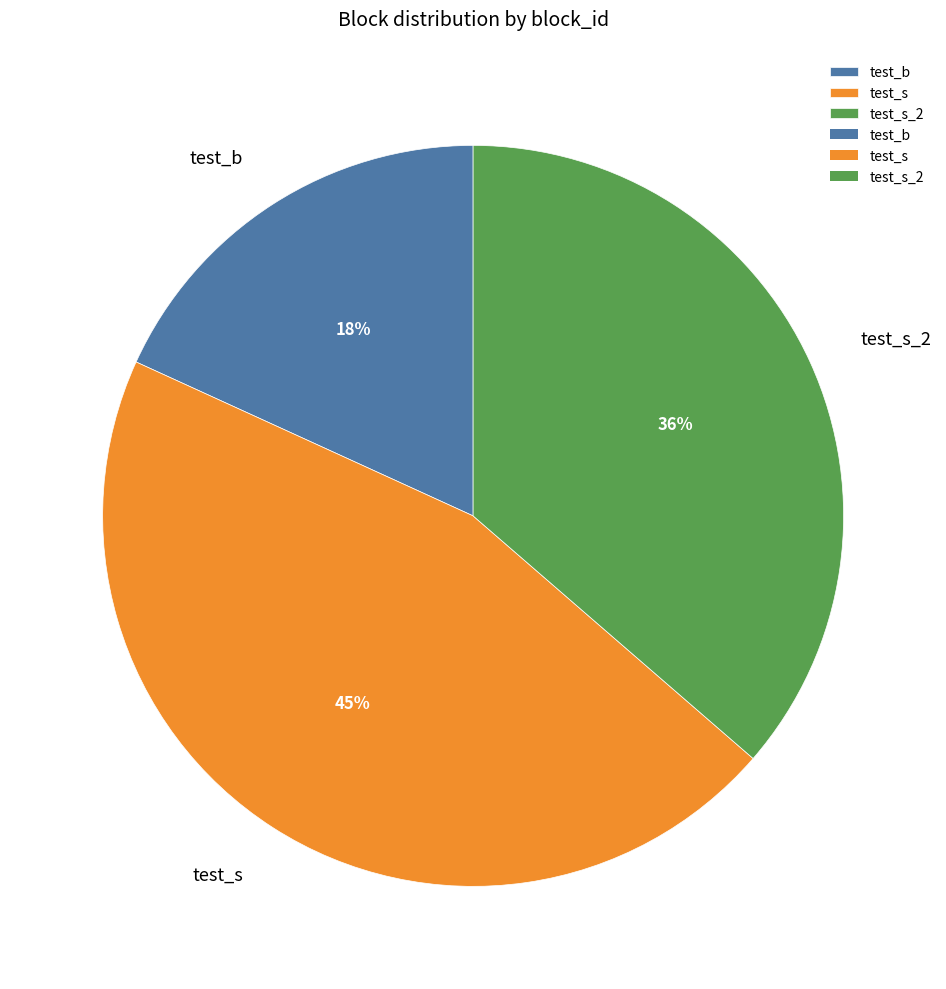

Is there any slice that represents more than half of the pie?

No